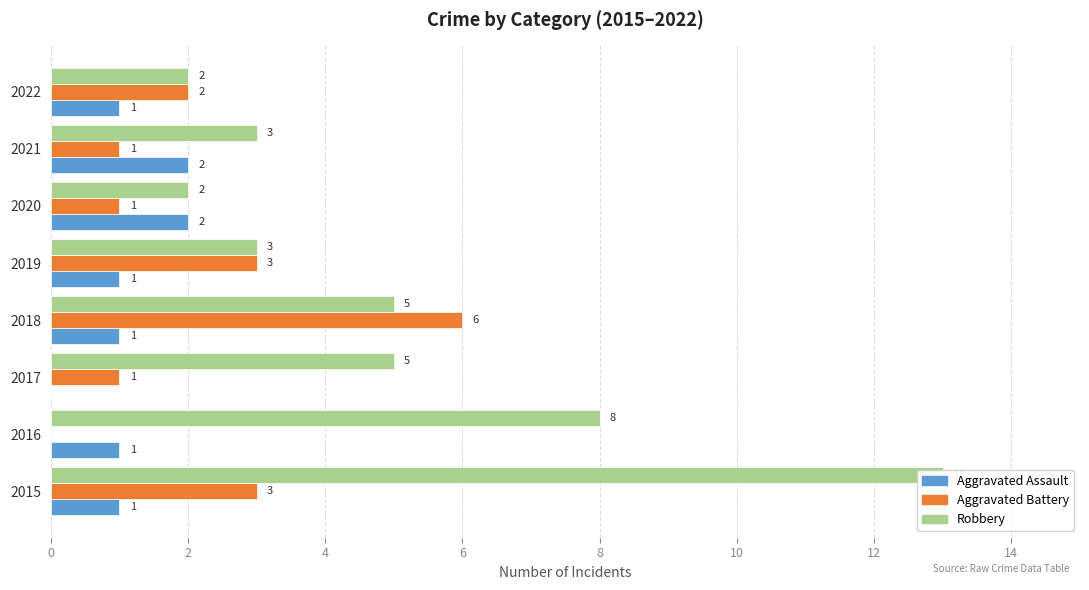

Which series has the widest spread of values?

Robbery